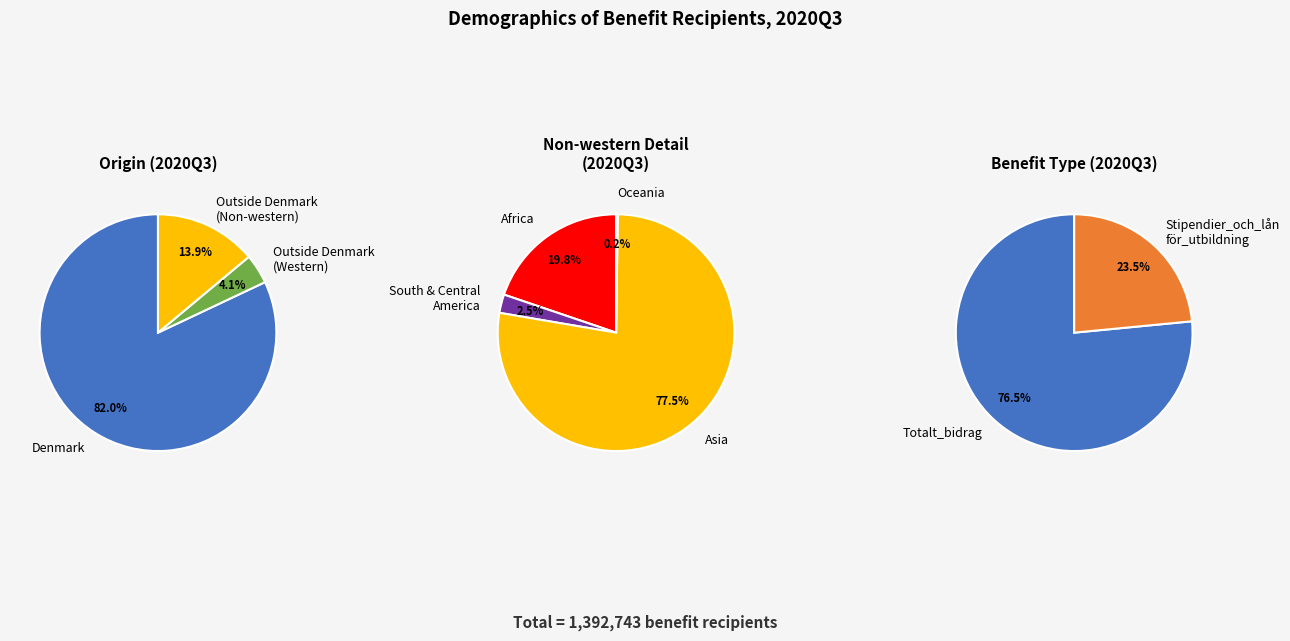

Is it true that Other is 13% of the pie?

False